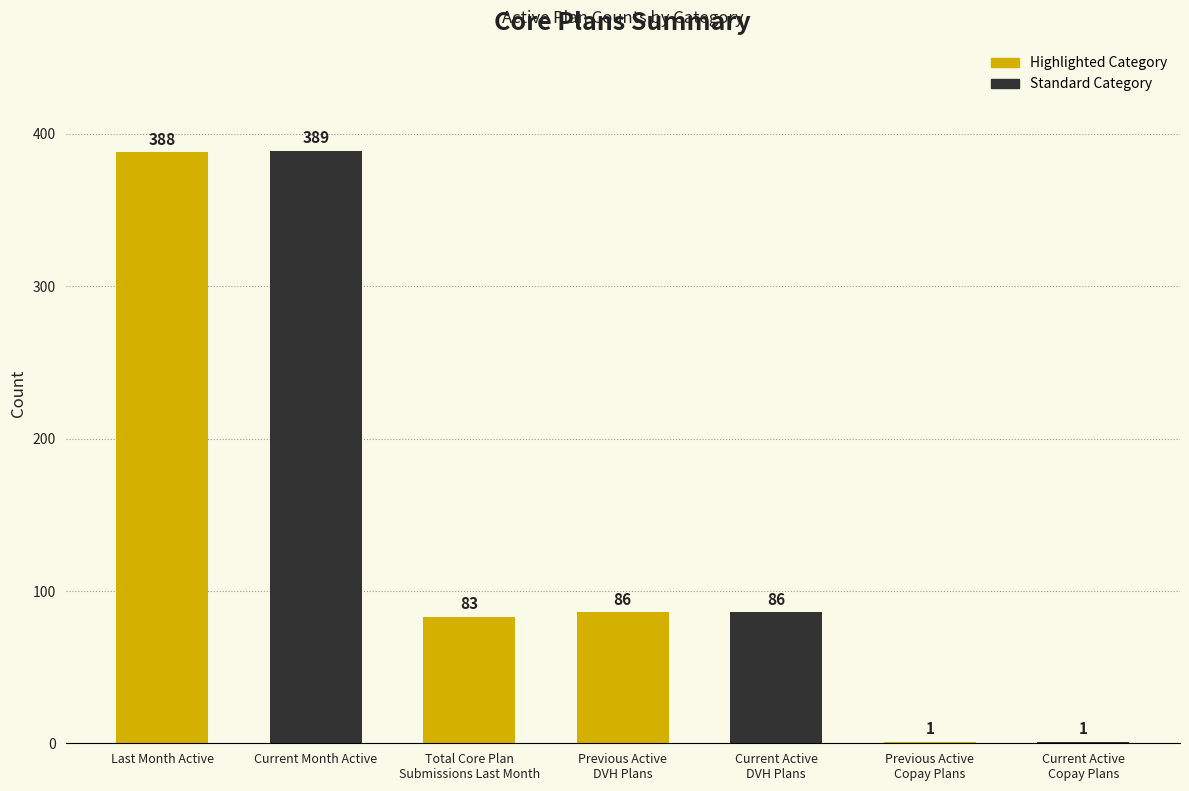

The value at Current Month Active is 172. True or false?

False